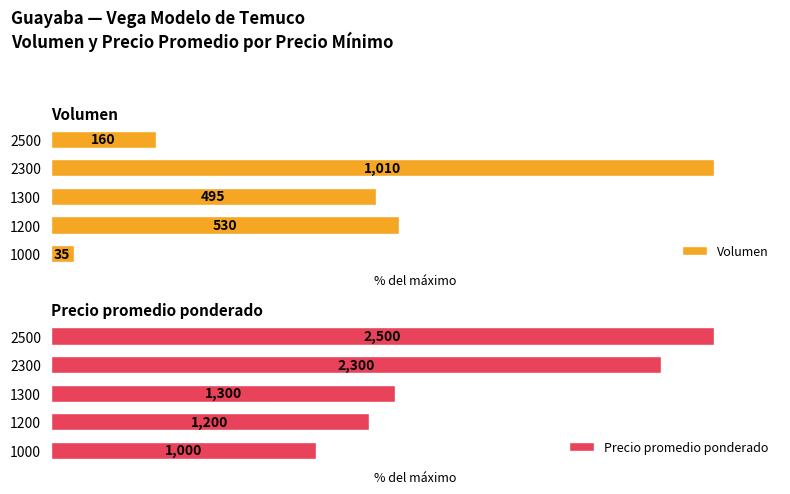

Is it true that Volumen equals 4.5 at 1000?

False